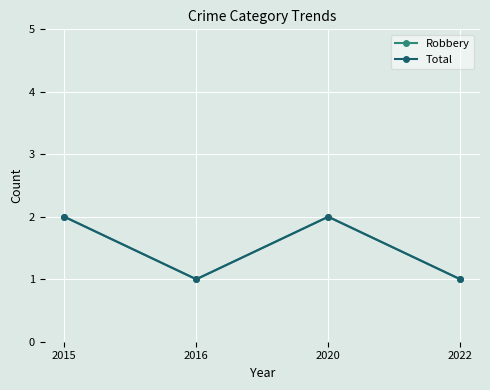

Reading right to left, extract all data points from this chart.

Robbery: 1	2	1	2
Total: 1	2	1	2